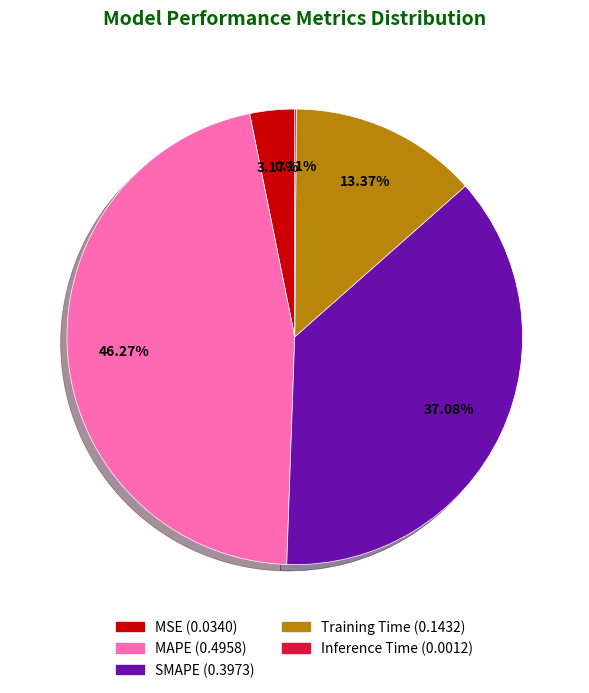

Between Training Time and MSE, which is larger?

Training Time